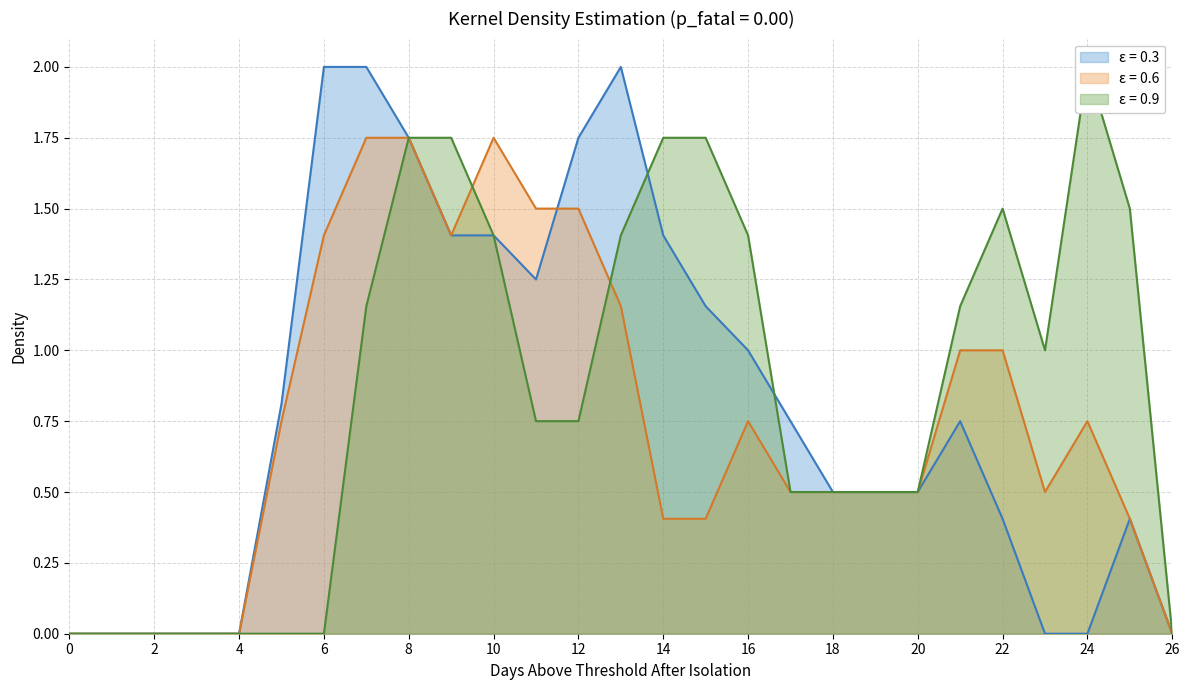

Is it true that ε = 0.6 equals 0.7 at 4?

False